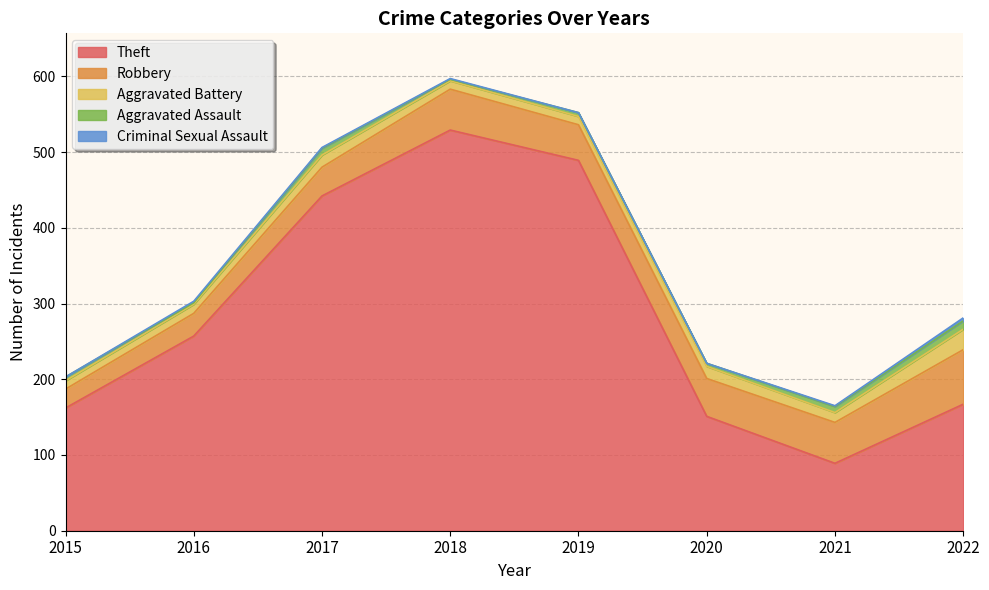

How many distinct data groups are displayed?

5